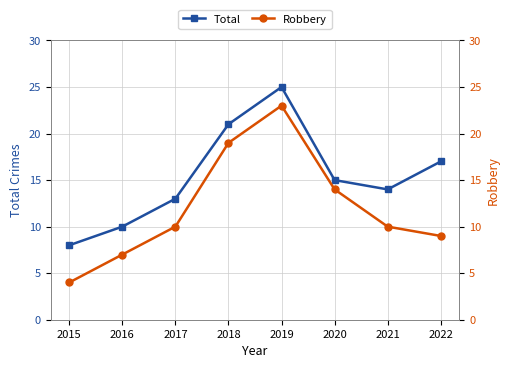

List the labels in order of Total value, smallest first.

2015, 2016, 2017, 2021, 2020, 2022, 2018, 2019